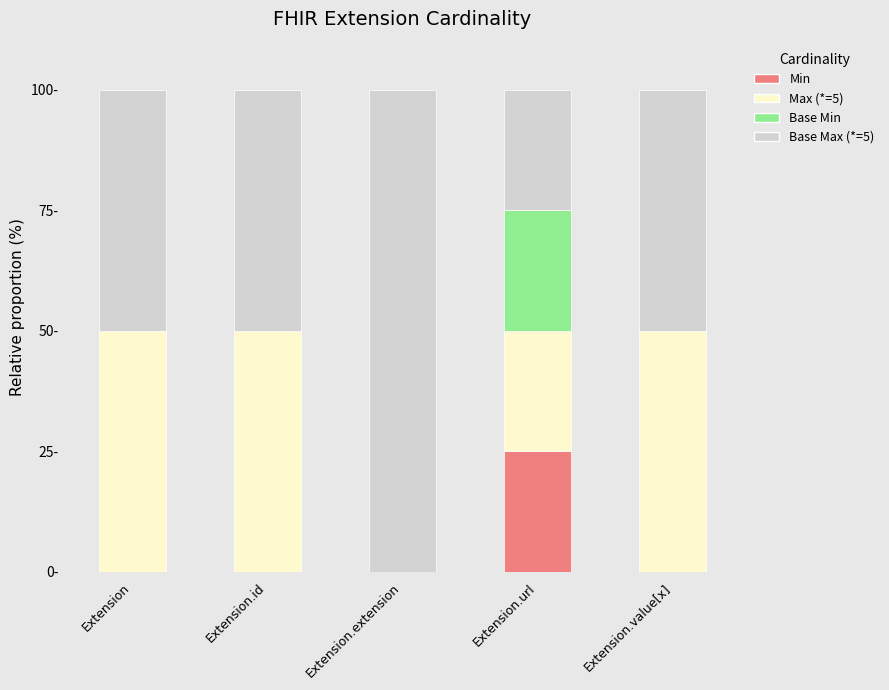

At which label is Base Min closest to 12?

Extension